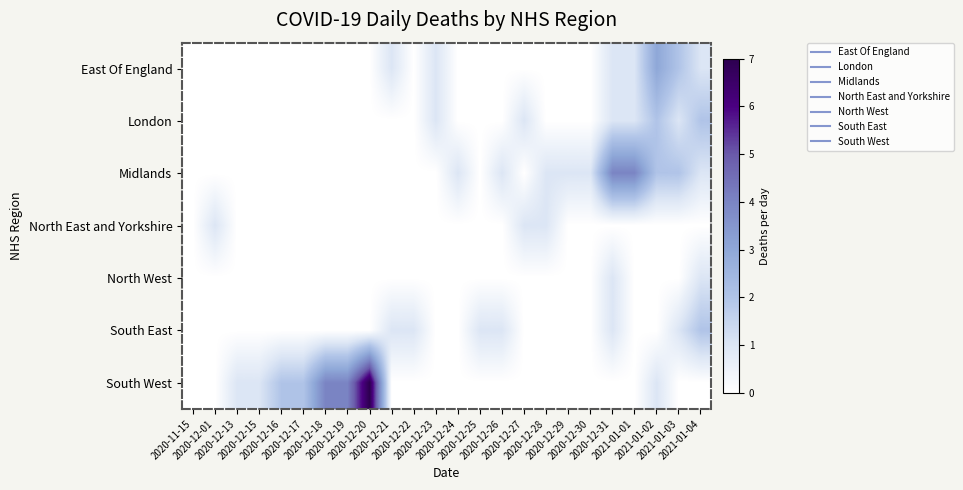

What is the total value across all series at 2020-12-27?

2